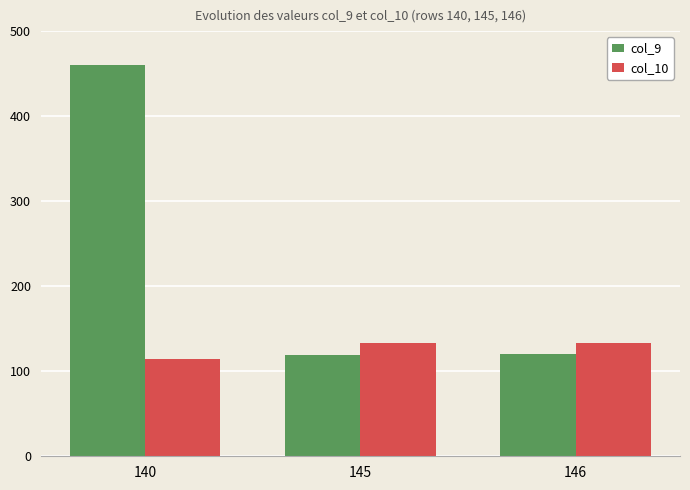

Where is col_9 nearest to the value 289?

146